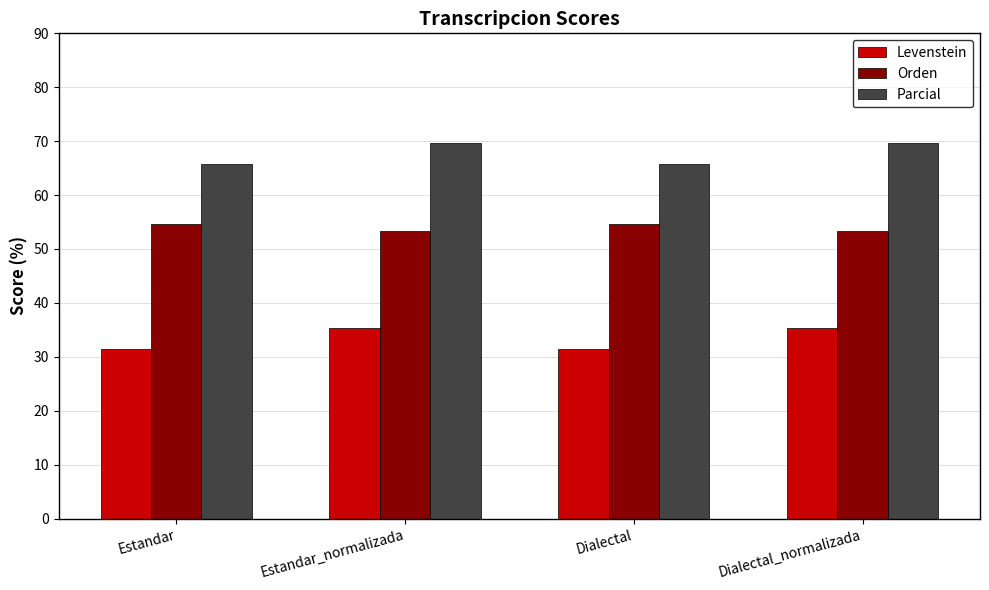

How many data points does each series have?

4